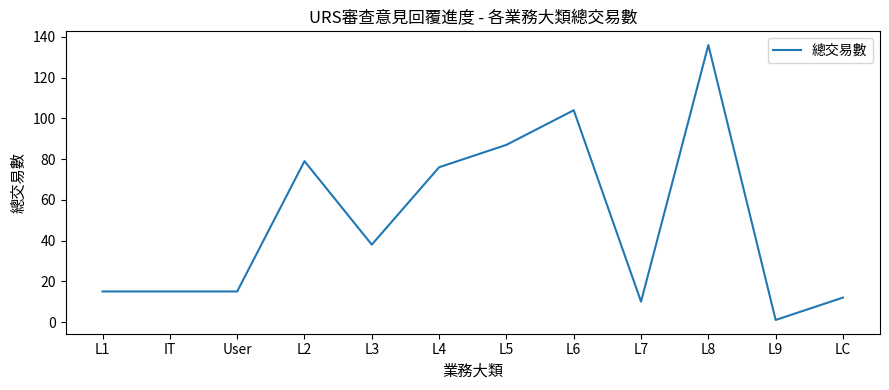

At which category does the chart reach its minimum across all series?

L9